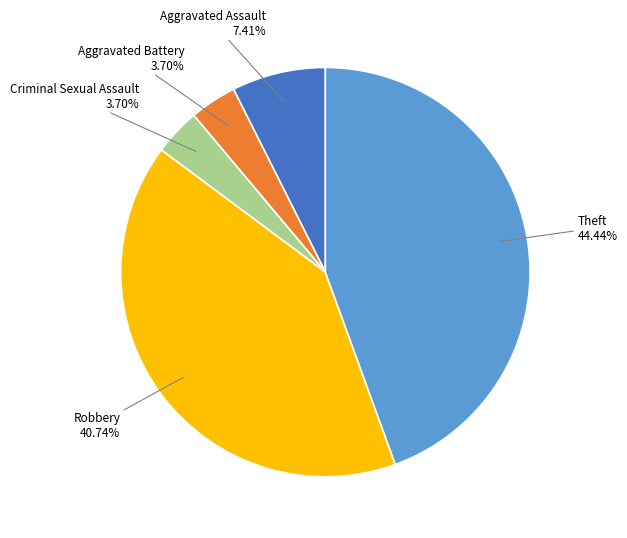

Is there any slice that represents more than half of the pie?

No